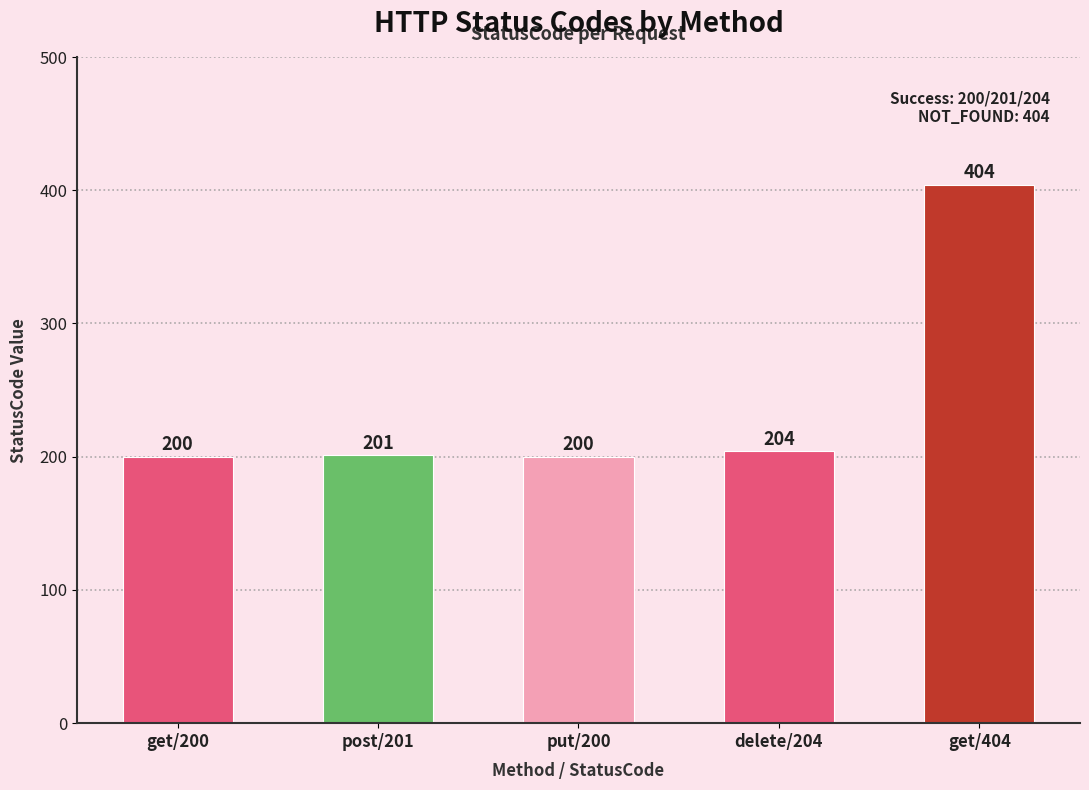

True or false: the data shows 404 at get/404.

True